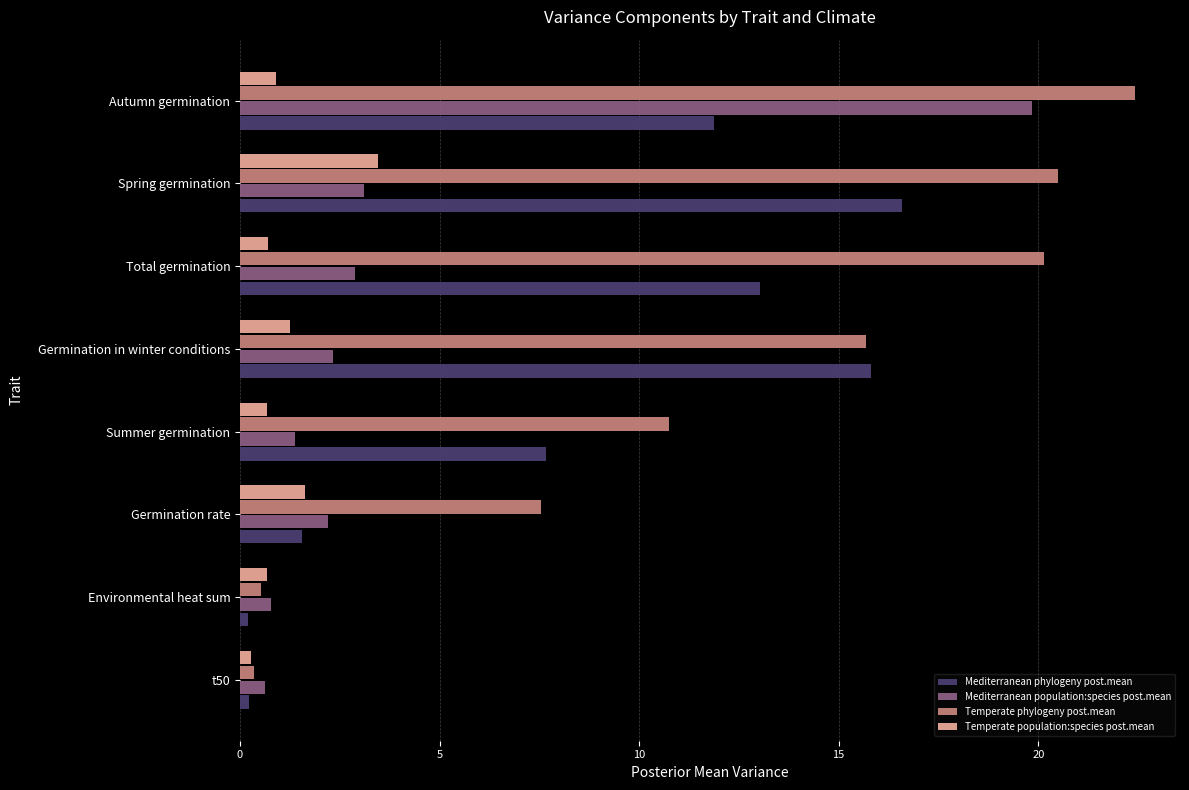

Is the value of Temperate population:species post.mean at Spring germination greater than the value of Mediterranean phylogeny post.mean at Summer germination?

No